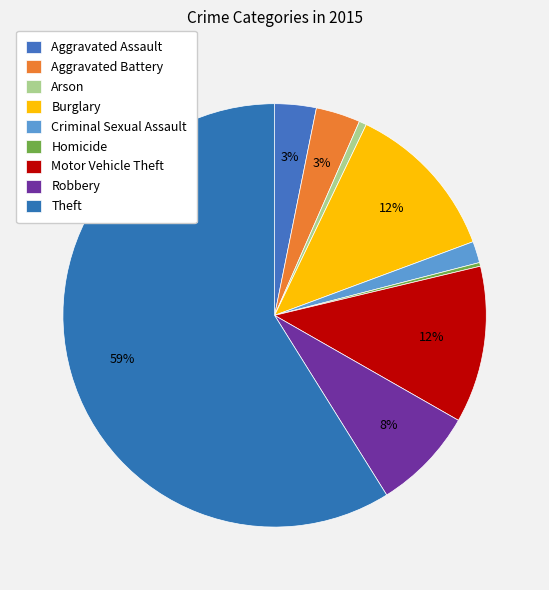

Which slice is the largest?

Theft